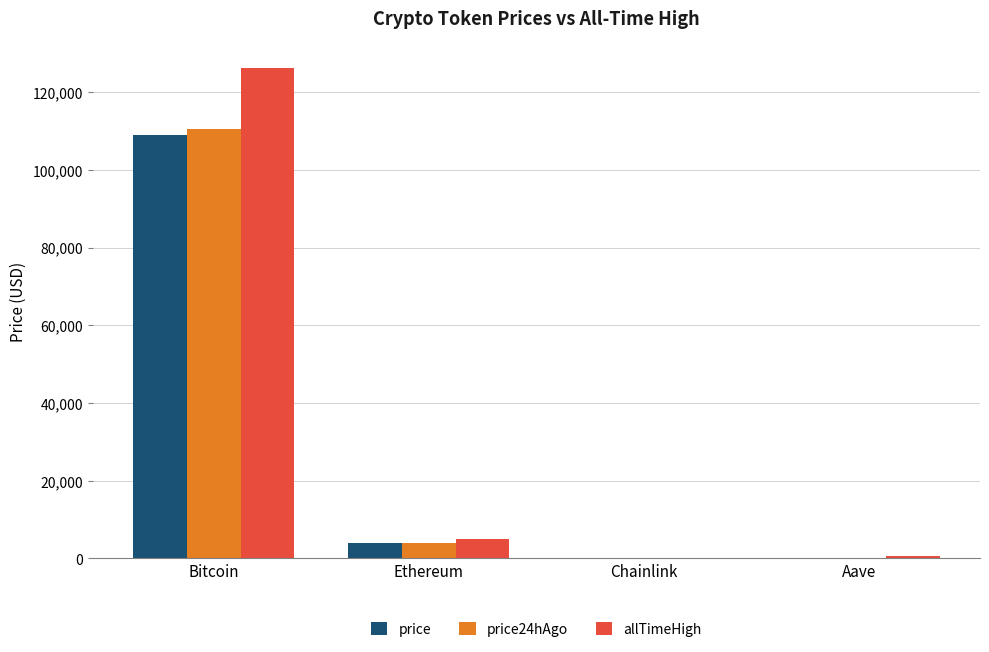

What is the highest value of the price24hAgo series?

110454.0